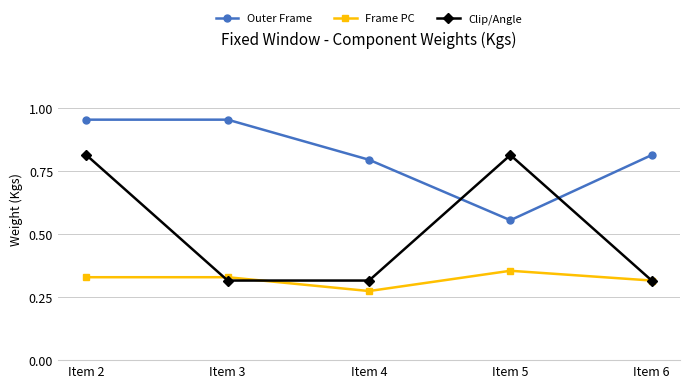

Which series has the largest range (max minus min)?

Clip/Angle